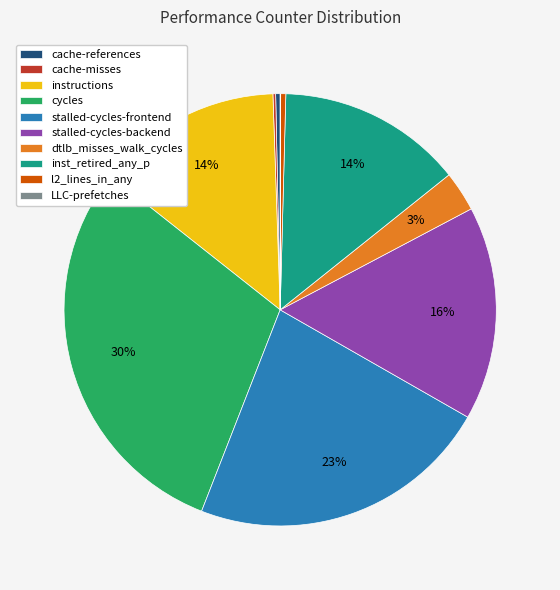

Combined, do cache-references and dtlb_misses_walk_cycles account for over 50%?

No